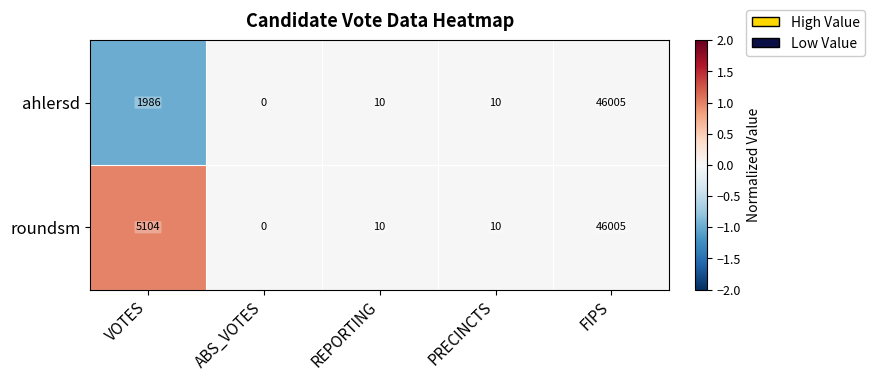

What is the difference between the maximum and minimum values in the ahlersd series?

46005